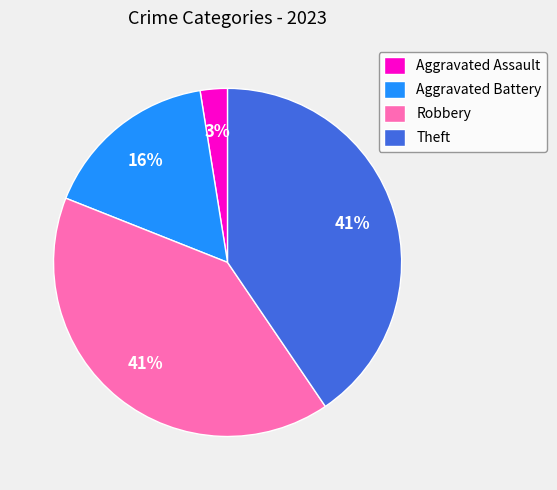

What is the smallest slice in the pie chart?

Aggravated Assault